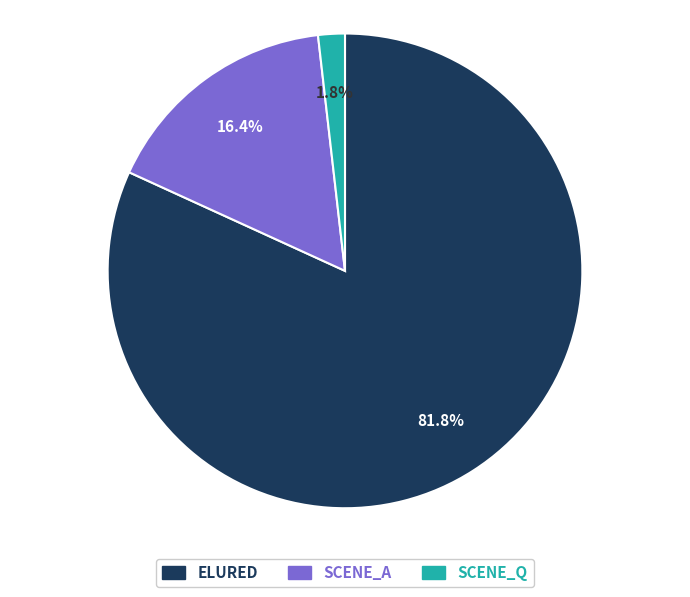

Does any single category account for the majority?

Yes